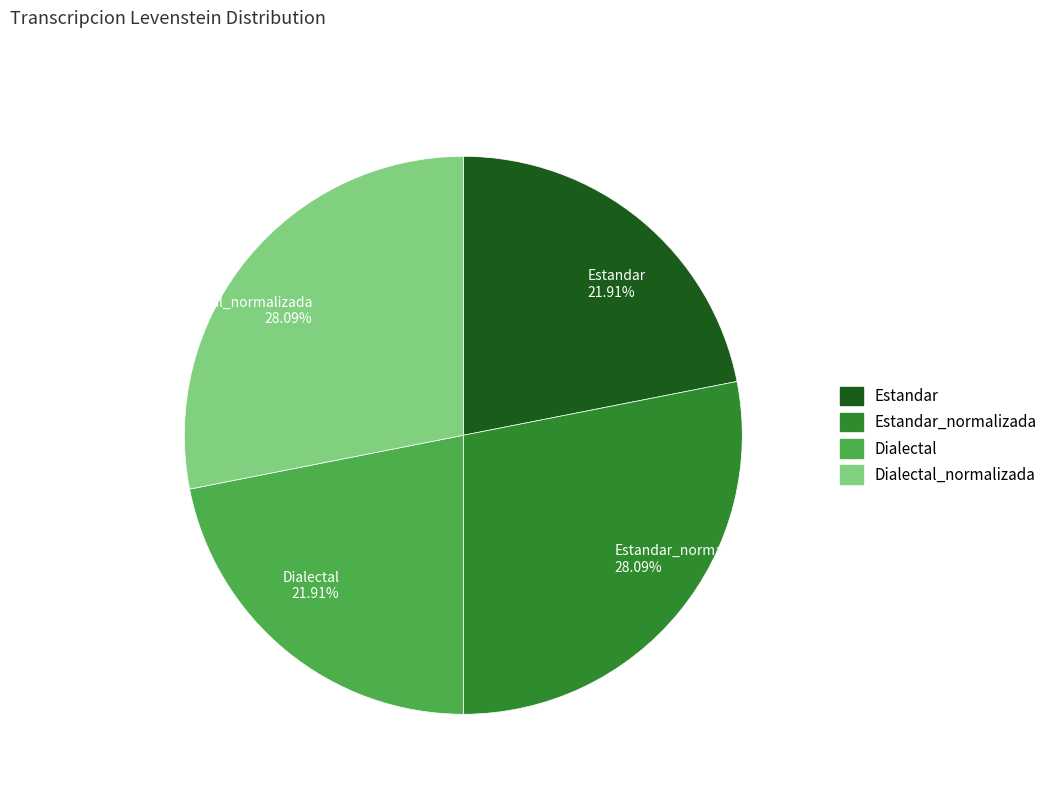

Do Dialectal 21.91% and Estandar 21.91% together represent more than half of the pie?

No